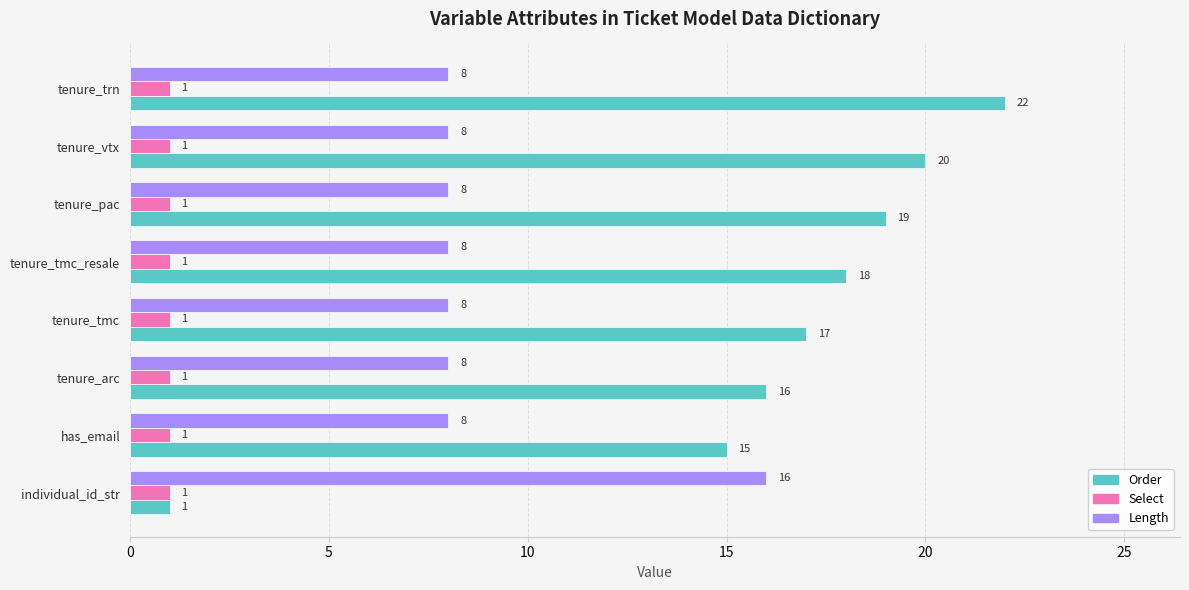

At how many categories does at least one series exceed 9?

8